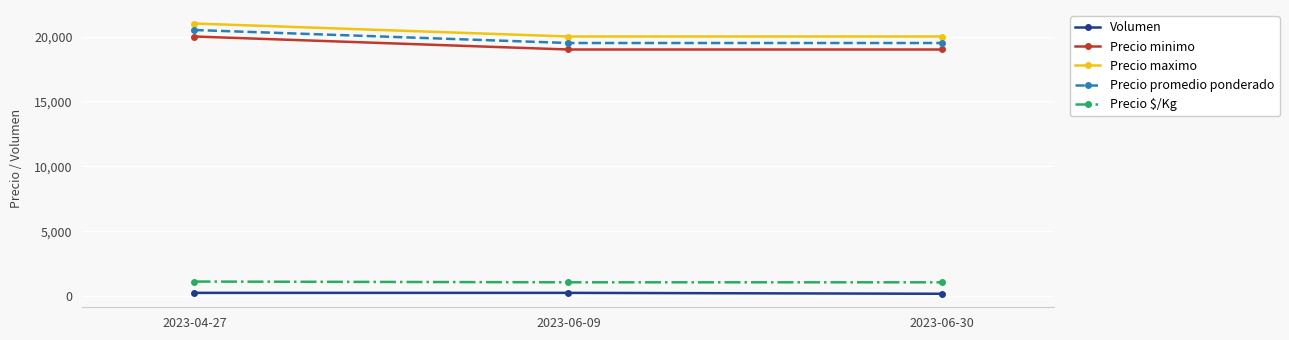

What is the minimum value for Volumen?

200